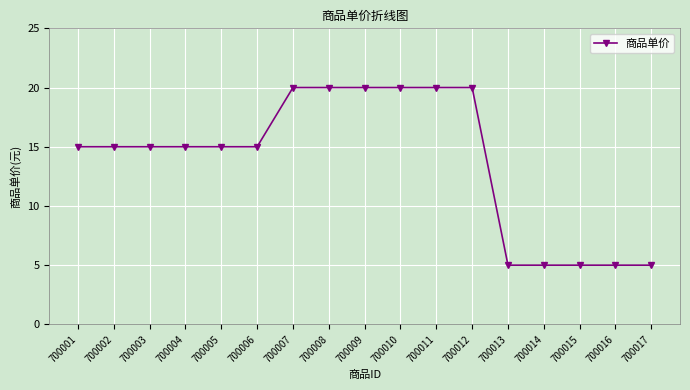

Reading left to right, extract all data points from this chart.

700001=15	700002=15	700003=15	700004=15	700005=15	700006=15	700007=20	700008=20	700009=20	700010=20	700011=20	700012=20	700013=5	700014=5	700015=5	700016=5	700017=5